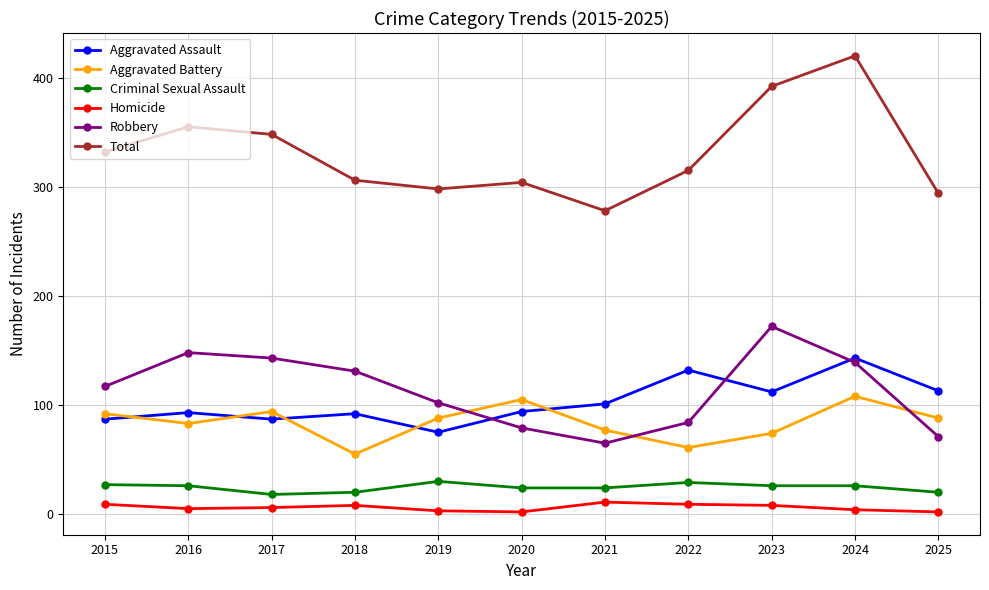

List the series in order of their peak value, lowest first.

Homicide, Criminal Sexual Assault, Aggravated Battery, Aggravated Assault, Robbery, Total